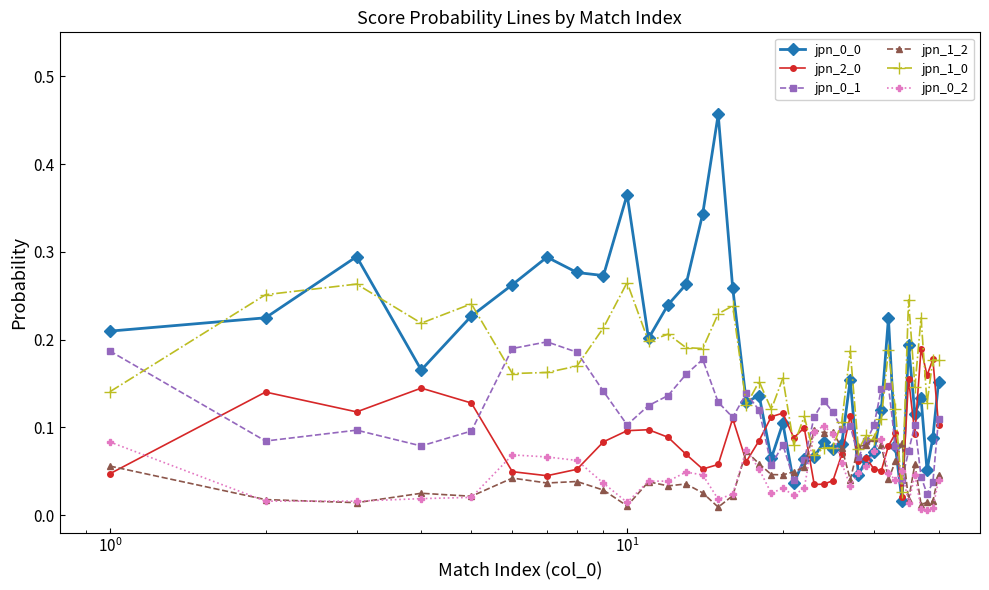

Count the jpn_1_0 values in the range 0 to 1.

40